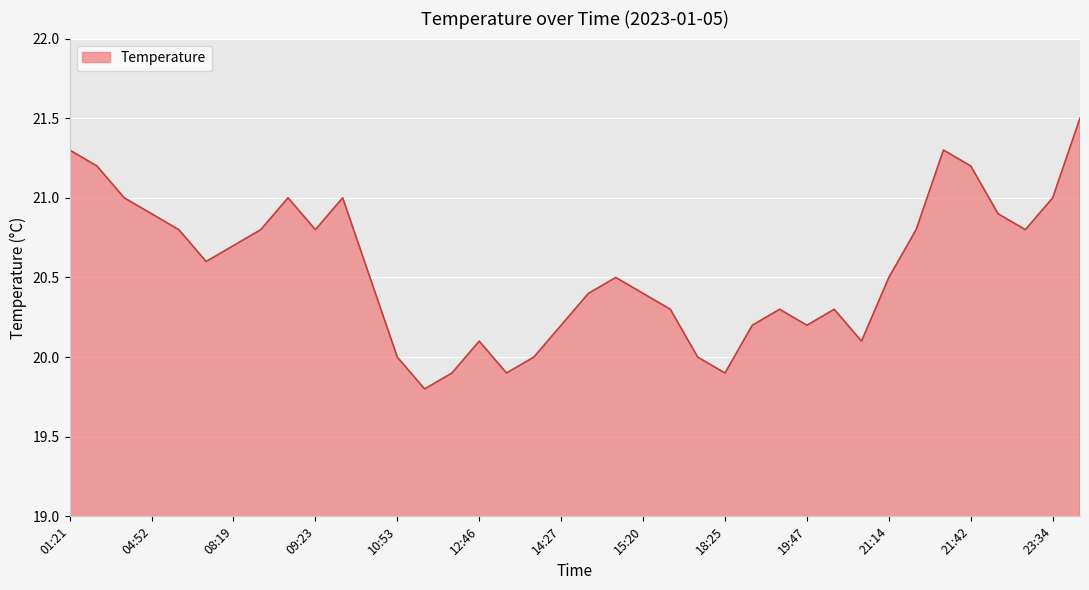

What is the difference between the maximum and minimum values?

1.7